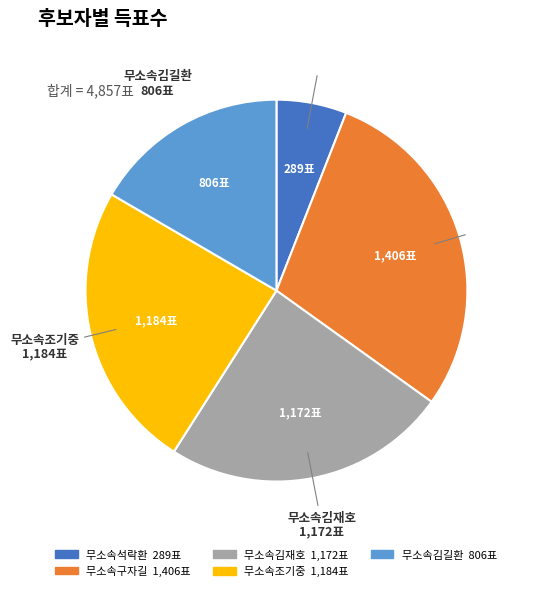

Is 무소속석락환 the majority of the pie?

No